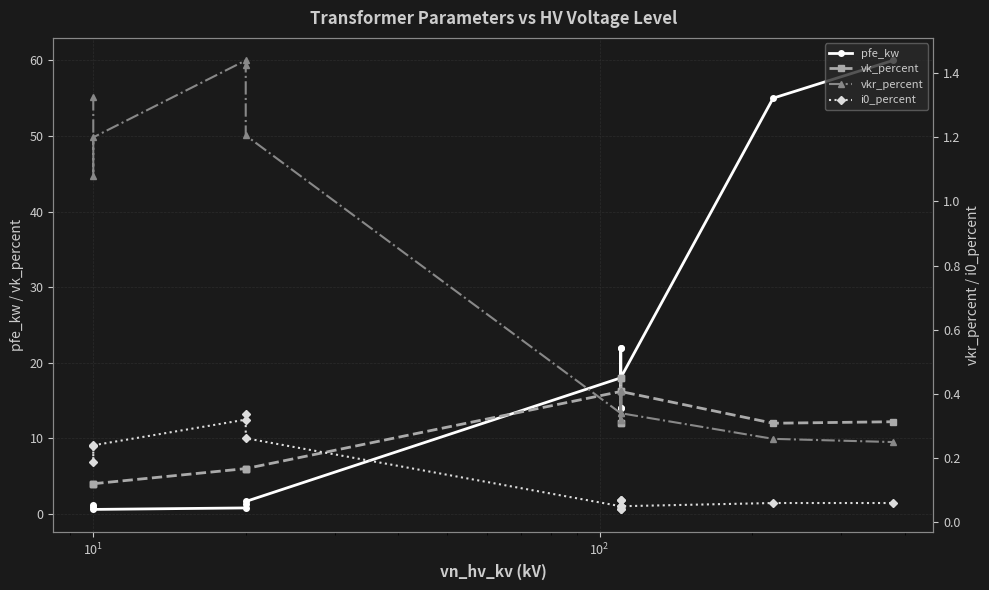

True or false: i0_percent and vkr_percent intersect in this chart.

False